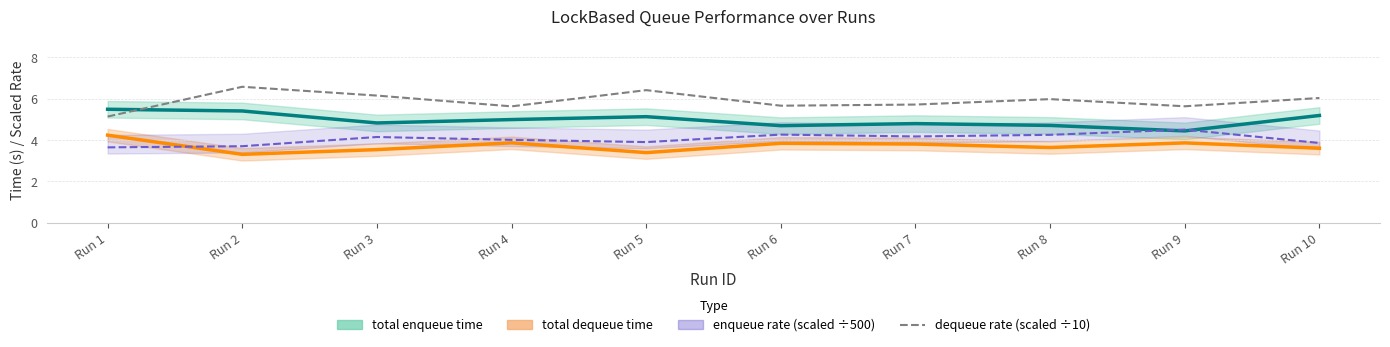

What is the change in value from Run 4 to Run 10?

+0.4